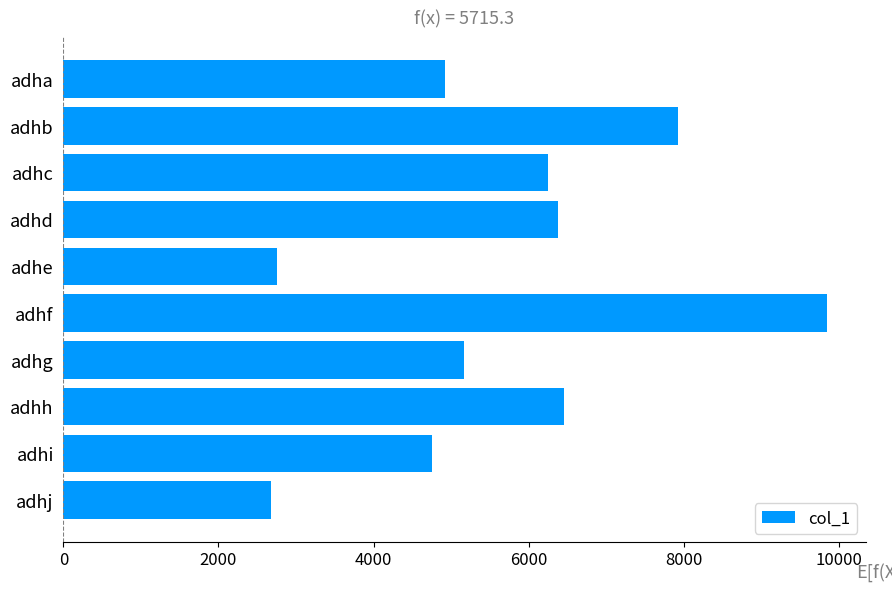

Does the chart contain stacked bars?

No